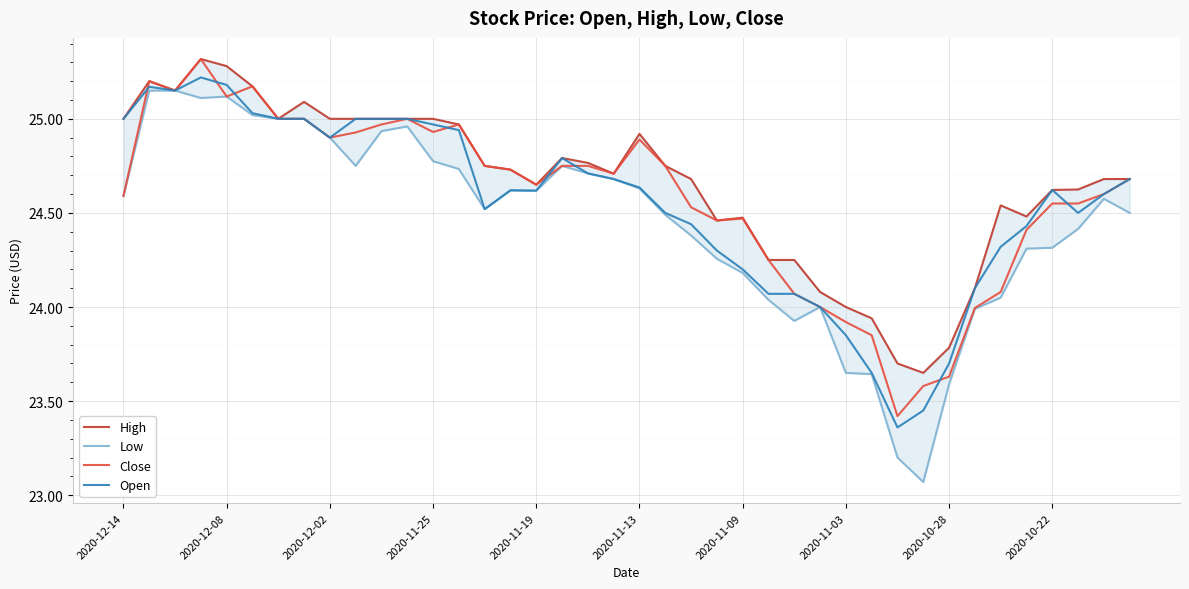

True or false: Close and High intersect in this chart.

False